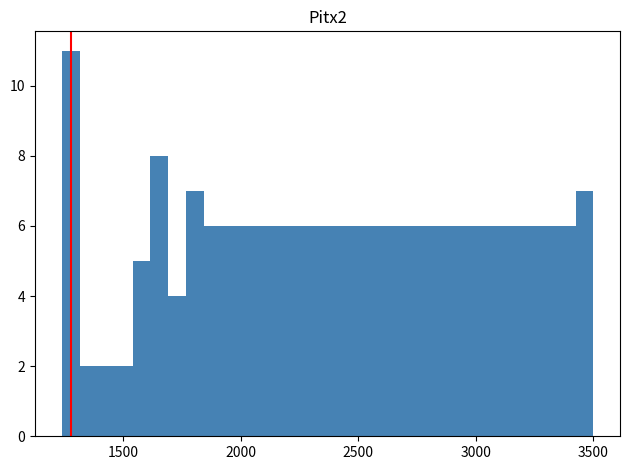

Around what value on the x-axis is the tallest bar? Give the approximate position of its centre, as read against the axis.

1300